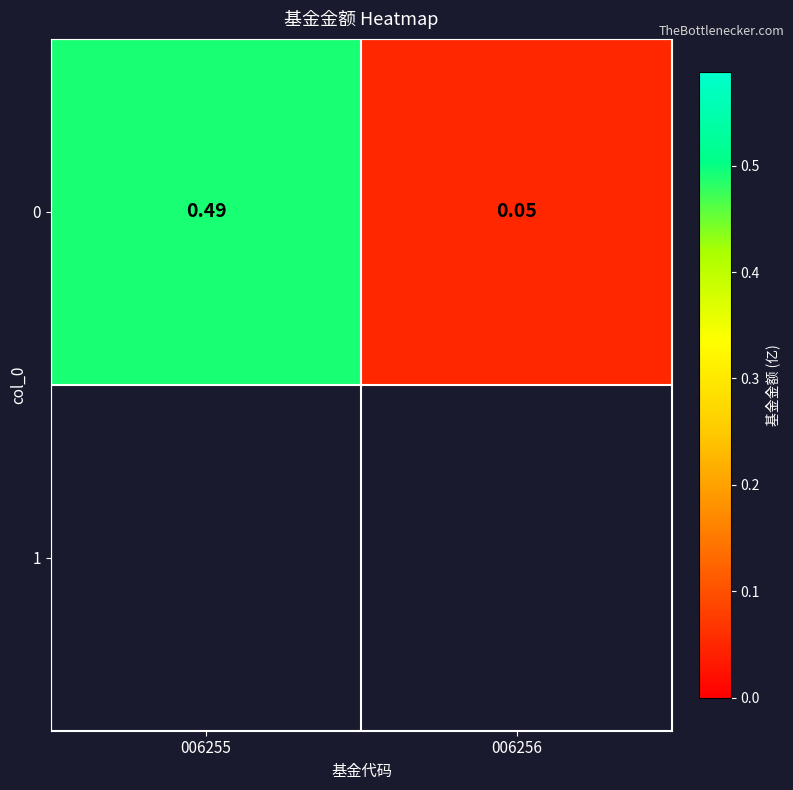

What value does the data have at 006255?

0.5